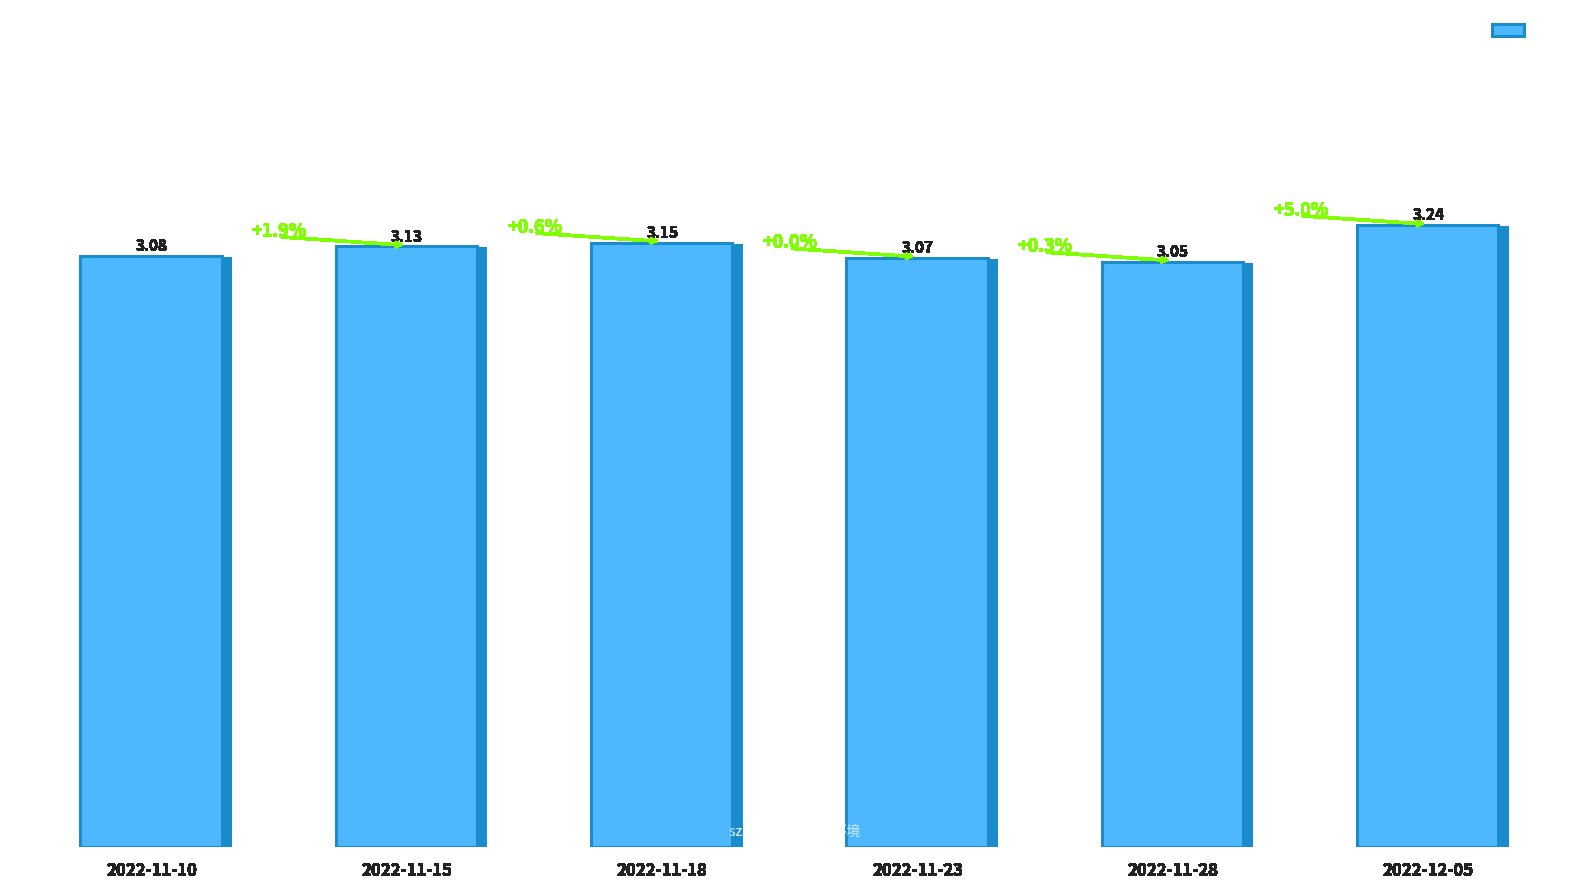

Does the chart contain any negative values?

No